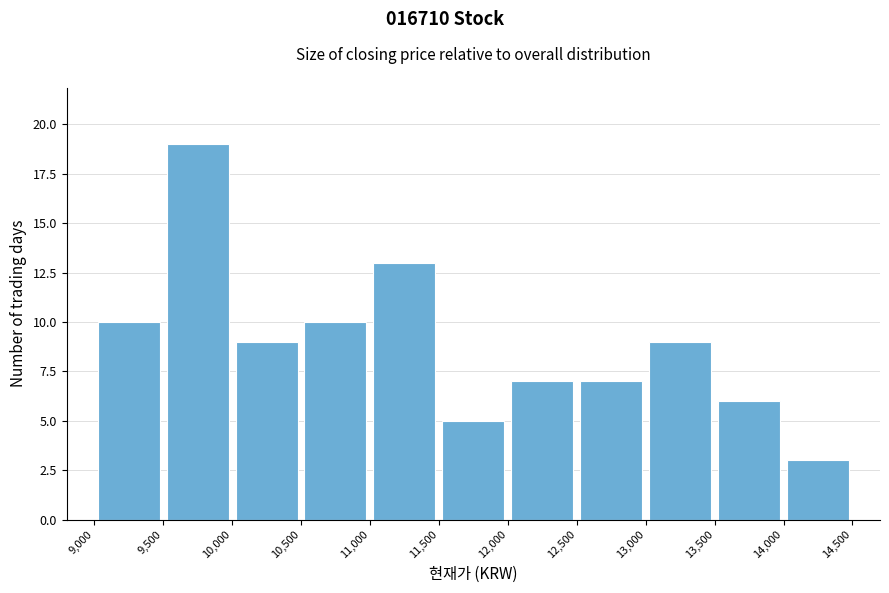

Over which range of the x-axis is the bar tallest?

9,500 to 10,000